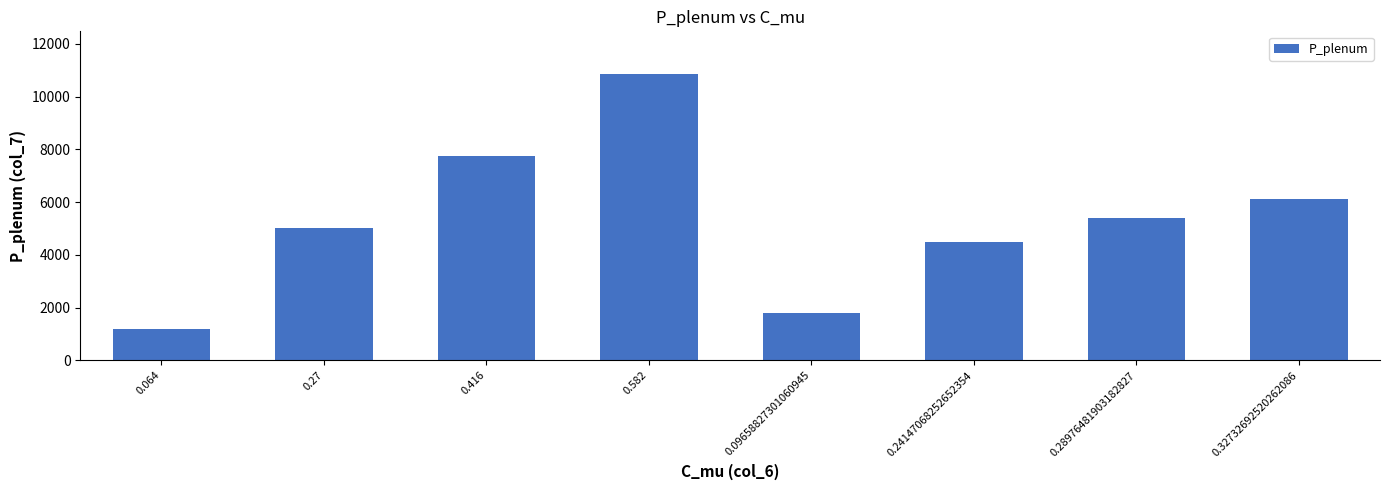

Reading left to right, transcribe all the data shown in this chart.

0.064=1192.7	0.27=5031.7	0.416=7752.5	0.582=10846.0	0.09658827301060945=1800.0	0.24147068252652354=4500.0	0.28976481903182827=5400.0	0.32732692520262086=6100.0